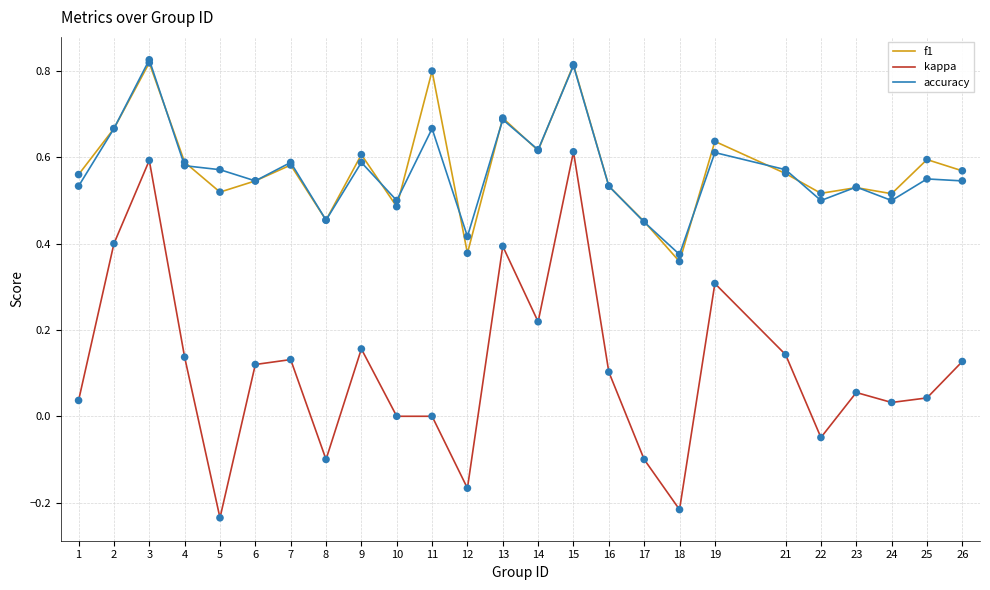

Is the value of accuracy at 1 greater than the value of f1 at 25?

No